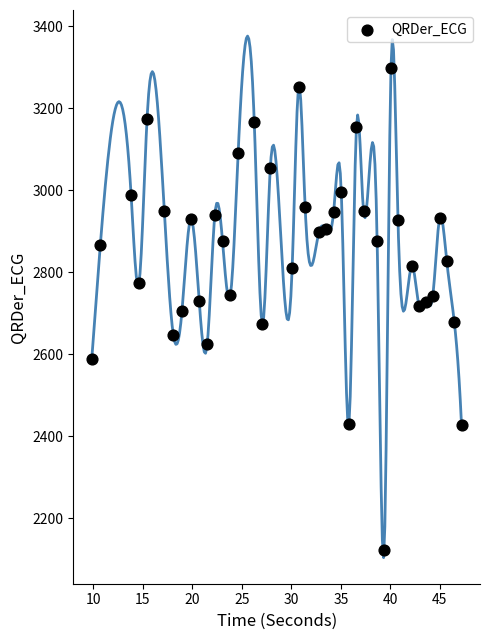

What is the range of Y values (max minus min)?

1175.2